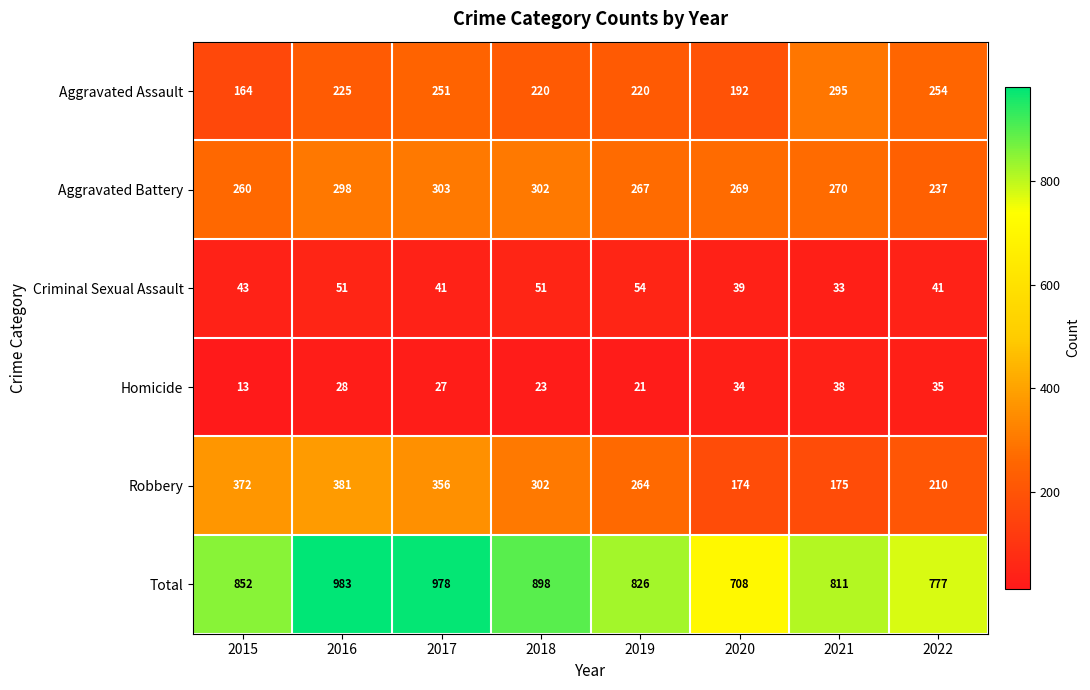

At which category is the sum across all series the highest?

2016